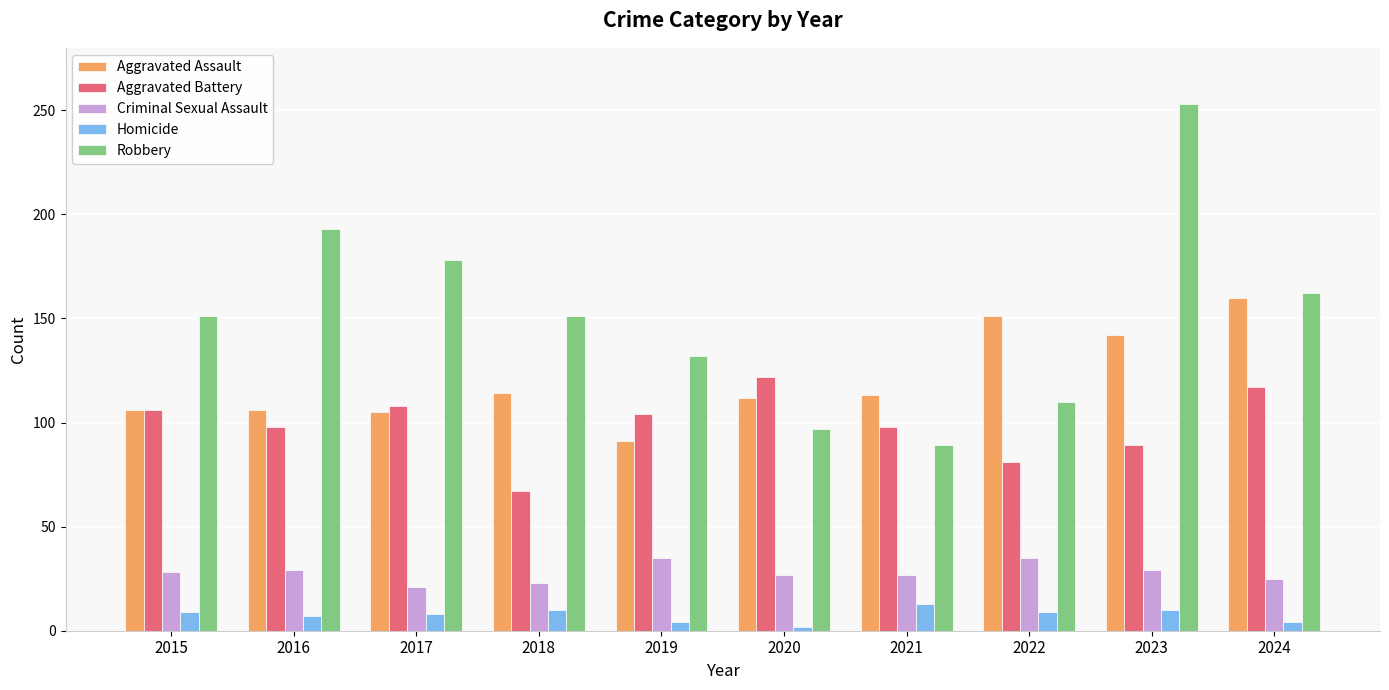

How many bars are there in each group?

5